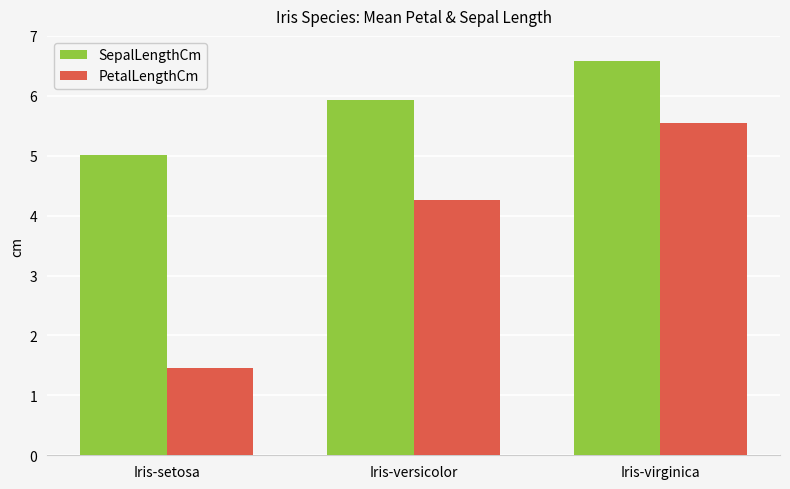

What is the total value across all series at Iris-virginica?

12.1